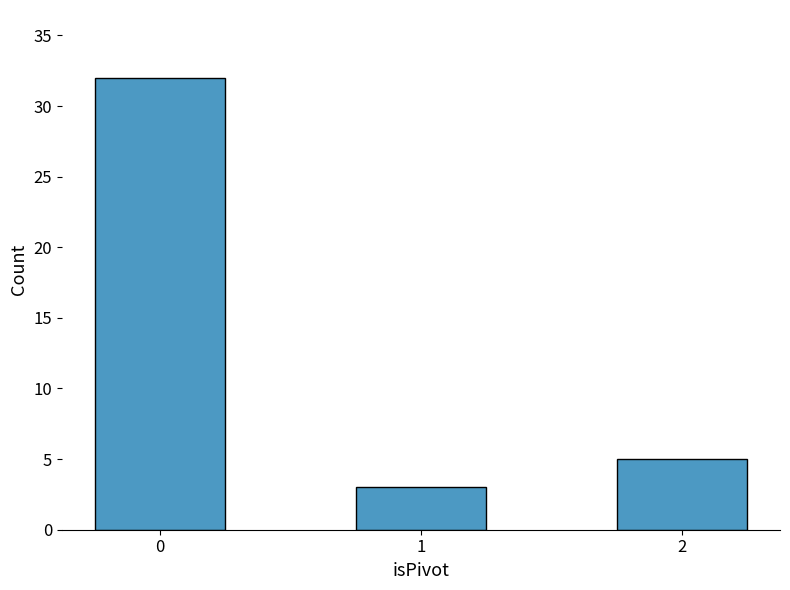

What is the value of the 2nd bar from the left?

3